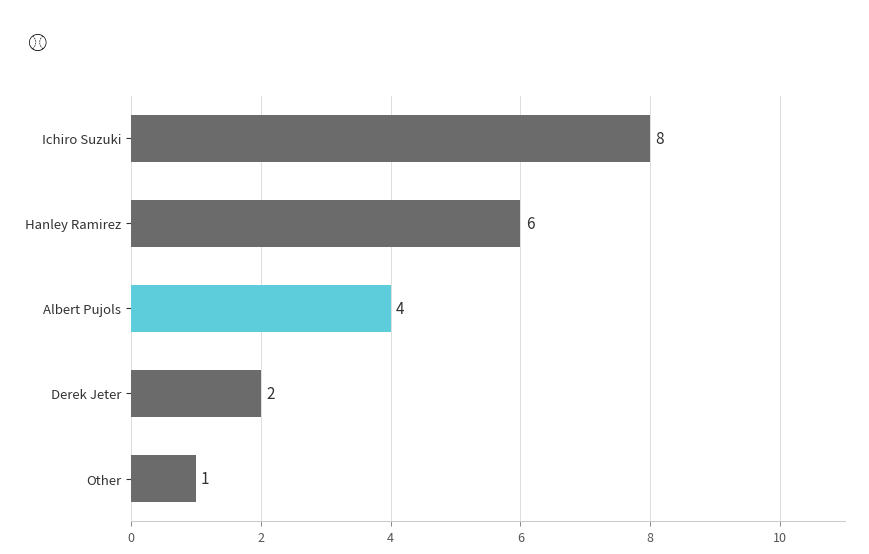

What is the difference between the second highest and second lowest values?

4